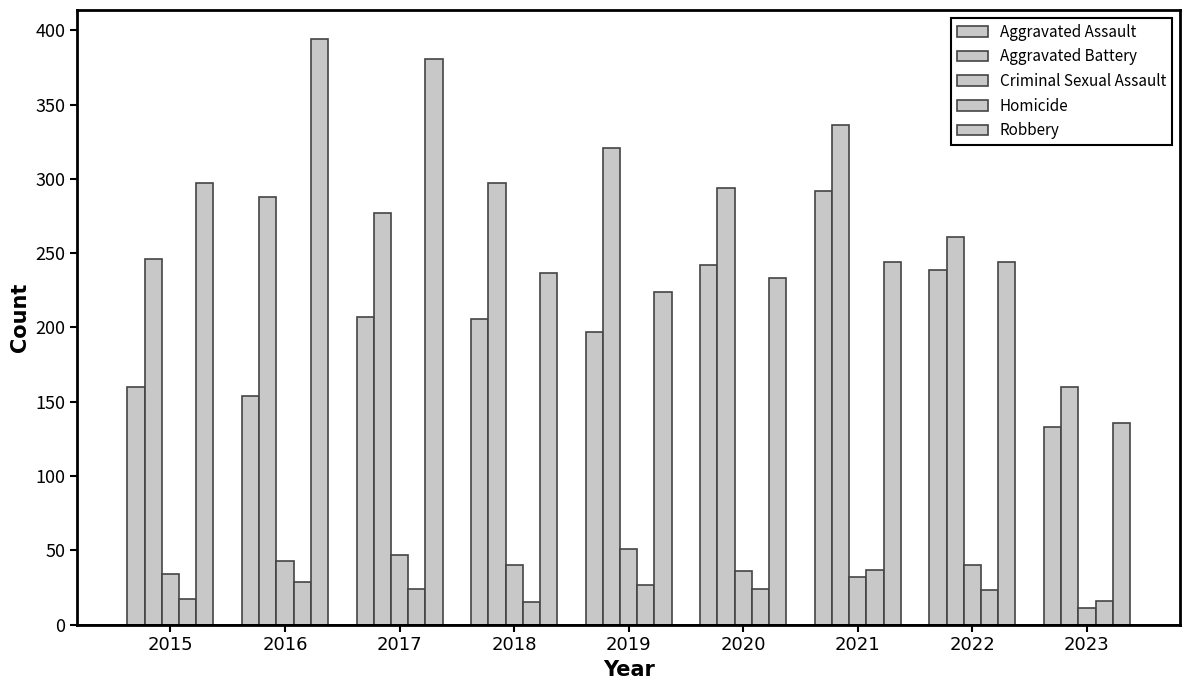

True or false: Aggravated Battery has a value of 215 at 2023.

False